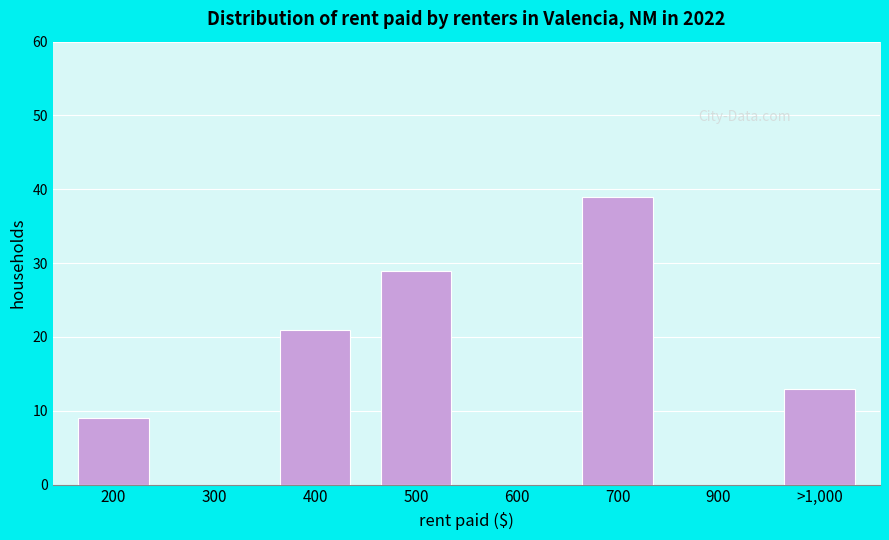

Reading left to right, list all the values displayed in this chart.

200=9	300=0	400=21	500=29	600=0	700=39	900=0	>1,000=13